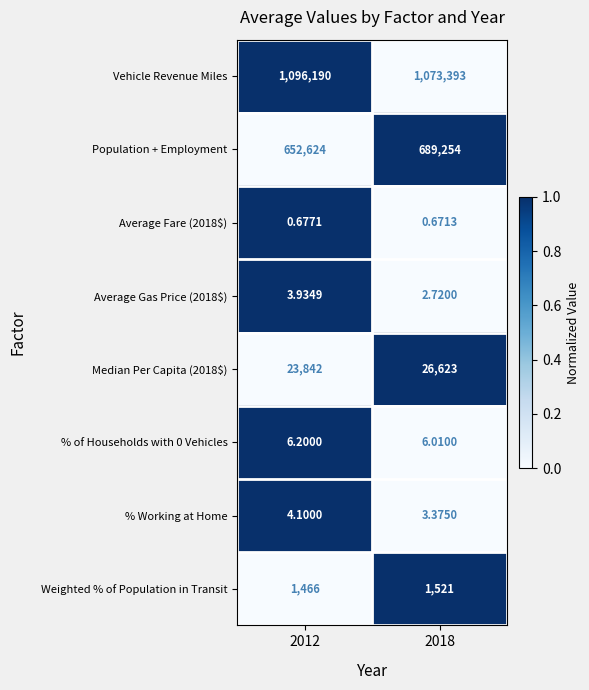

Rank the series by their maximum value, from highest to lowest.

Vehicle Revenue Miles, Population + Employment, Median Per Capita (2018$), Weighted % of Population in Transit, % of Households with 0 Vehicles, % Working at Home, Average Gas Price (2018$), Average Fare (2018$)